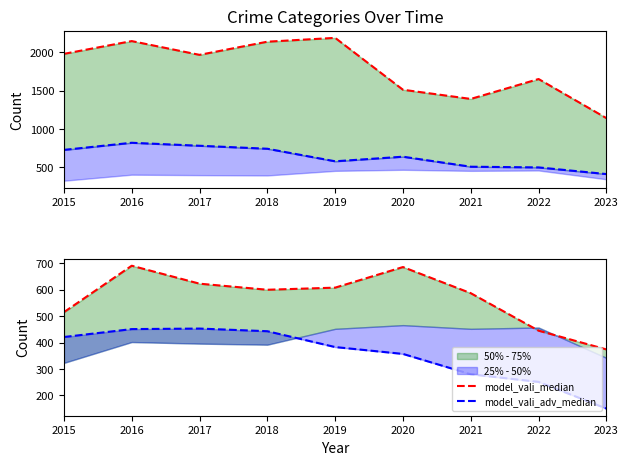

The model_vali_adv_median series shows 369 at 2022. True or false?

False